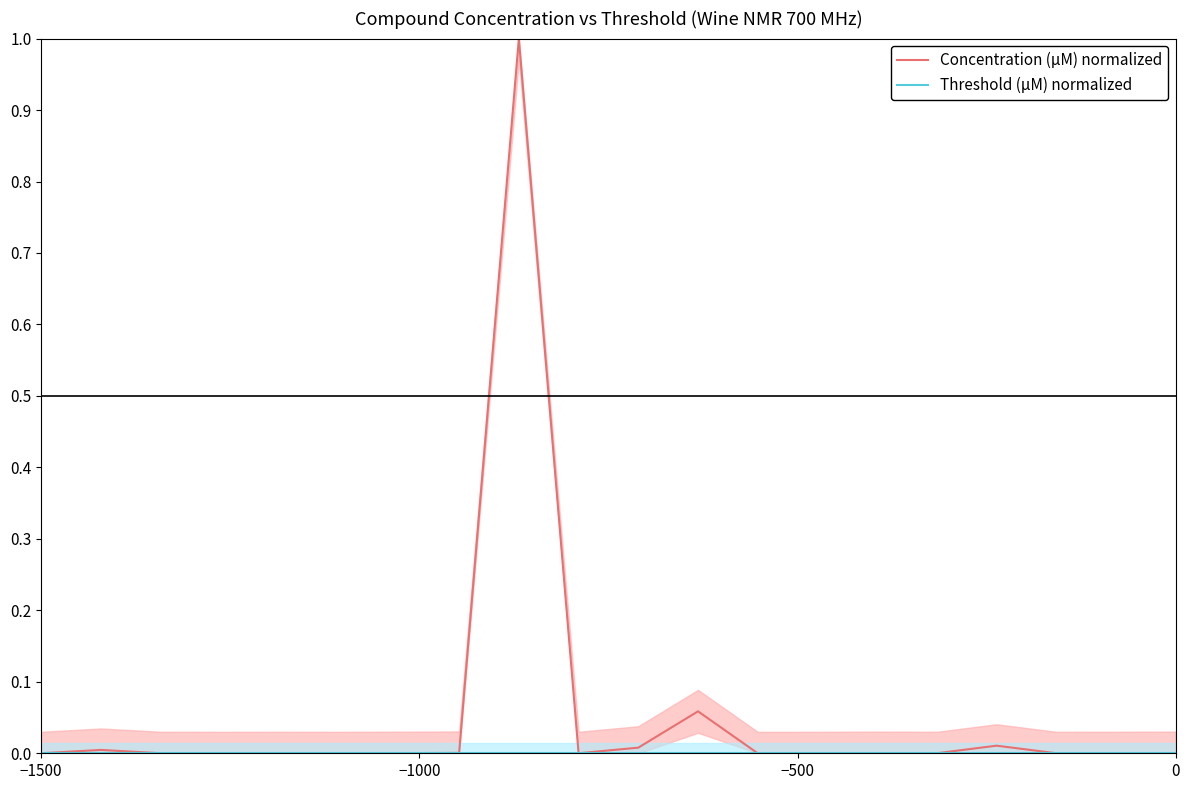

The Concentration (µM) normalized series shows 0.0 at −500. True or false?

True